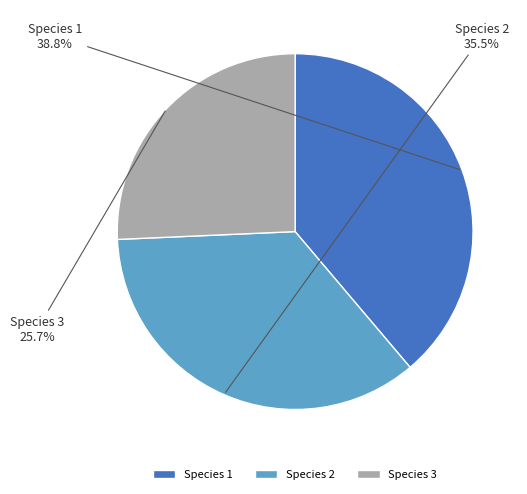

To the nearest percent, what percentage of the pie is Species 1?

39%